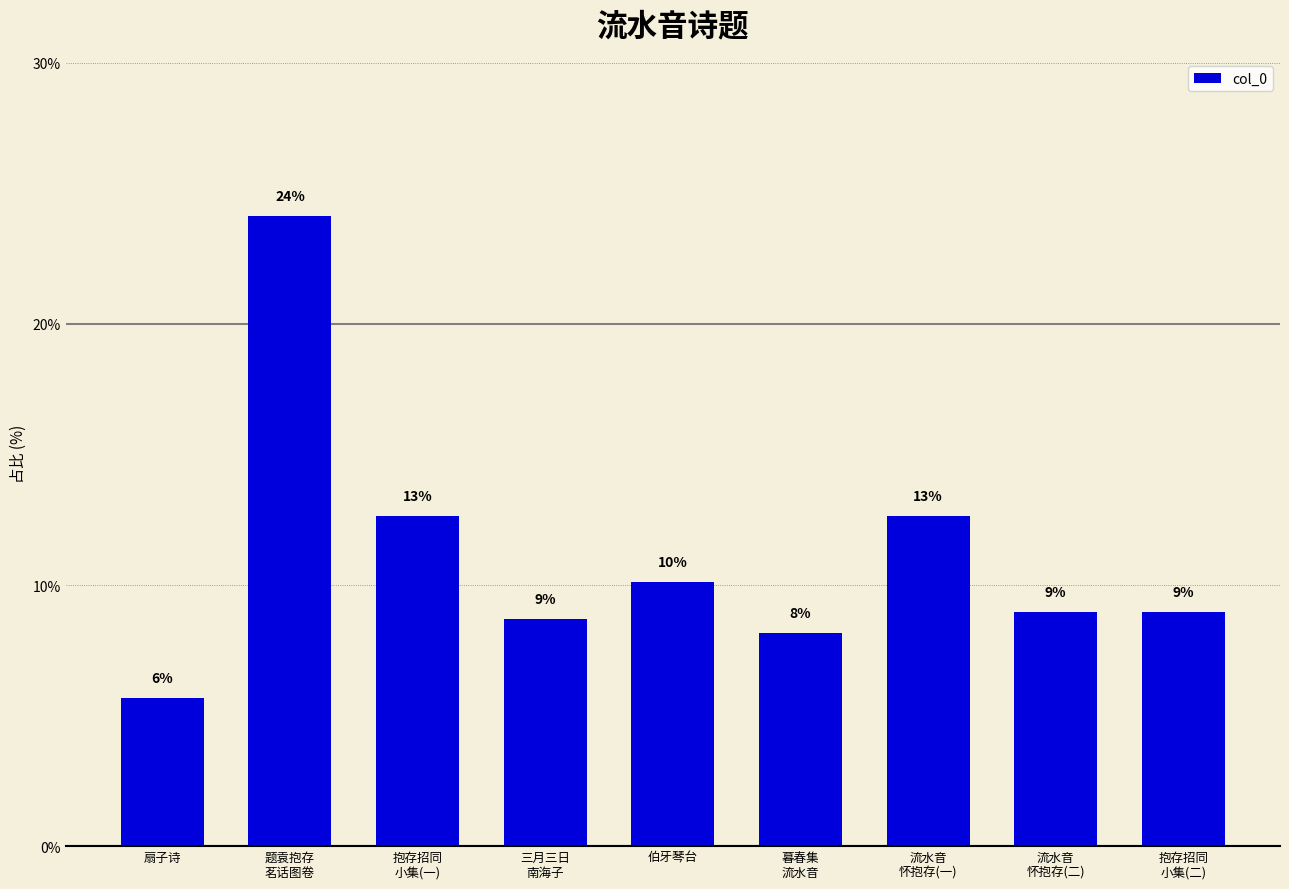

Is it true that the value at 流水音
怀抱存(一) is 3.1?

False